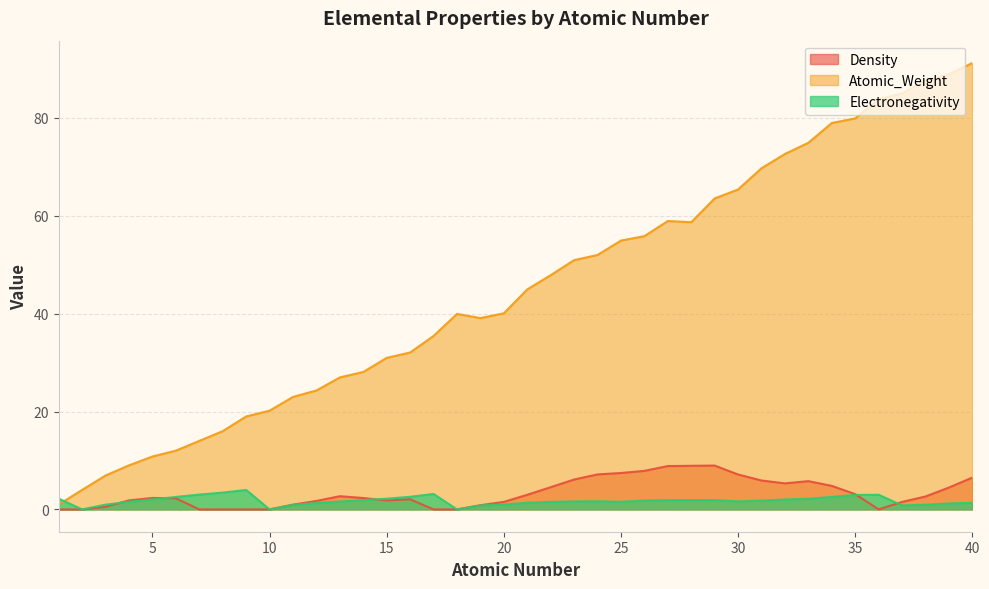

Rank the categories by Atomic_Weight value from highest to lowest.

40, 39, 38, 37, 36, 35, 34, 33, 32, 31, 30, 29, 27, 28, 26, 25, 24, 23, 22, 21, 20, 18, 19, 17, 16, 15, 14, 13, 12, 11, 10, 9, 8, 7, 6, 5, 4, 3, 2, 1